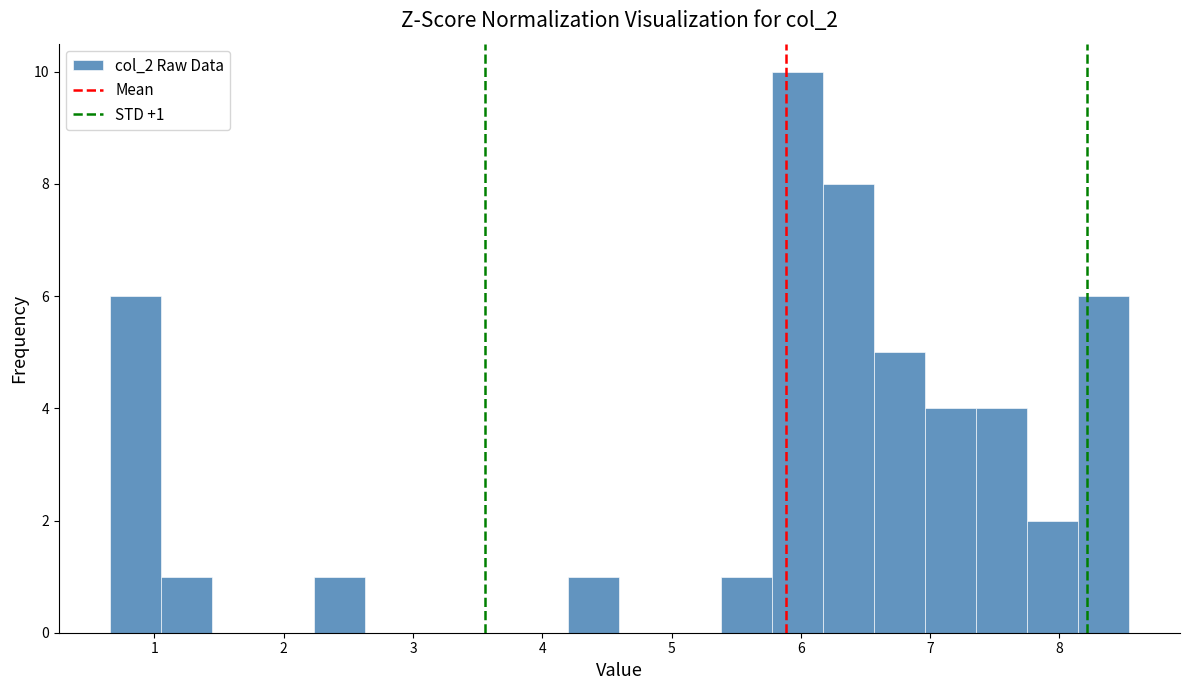

Read against the x-axis, roughly where is the centre of the tallest bar?

6.0